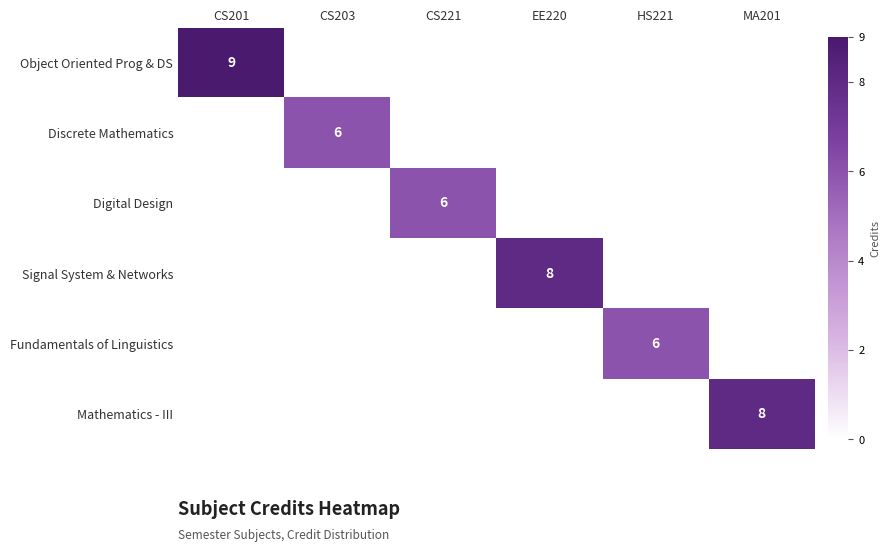

Is it true that Digital Design equals 6 at CS221?

True